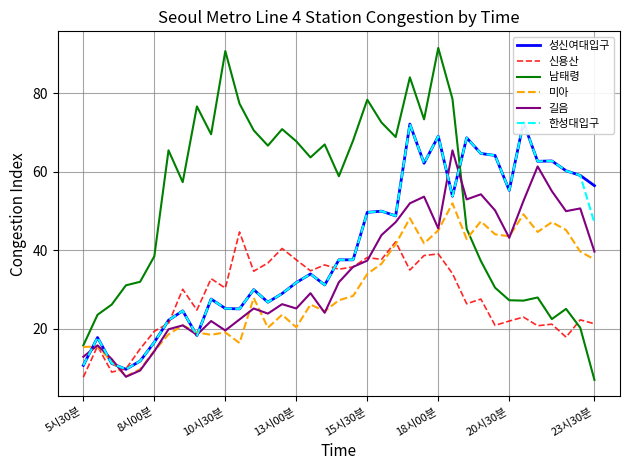

What is the lowest value of the 신용산 series?

7.7